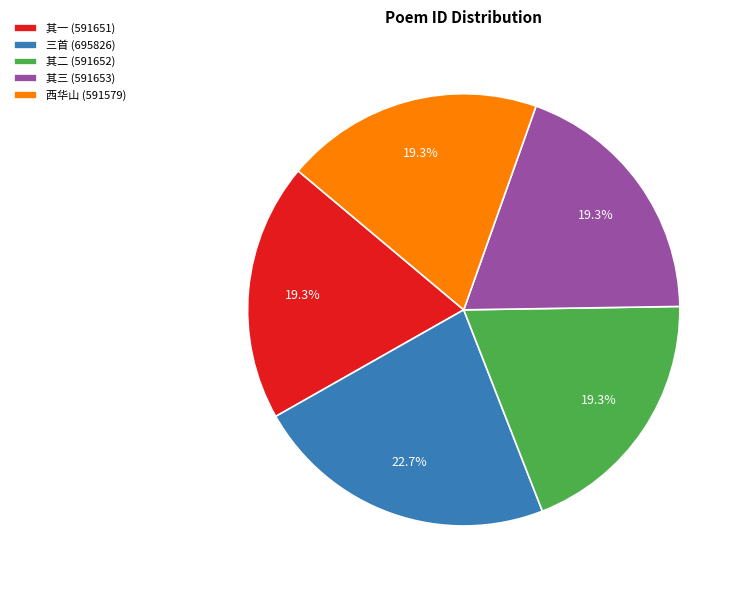

Is there a majority slice in this chart?

No